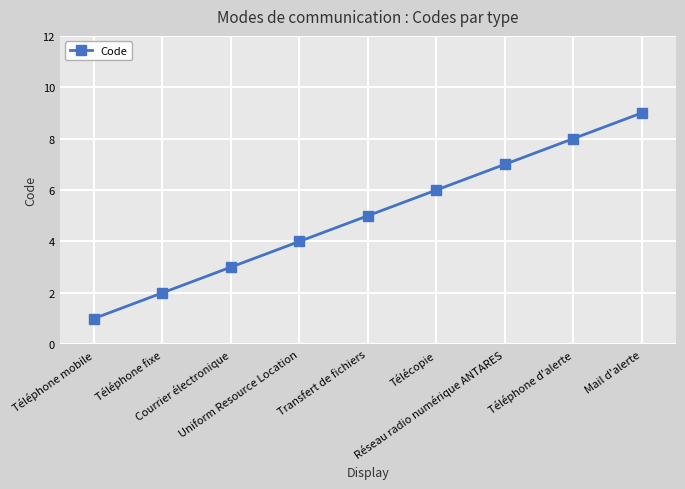

Rank the categories by value from lowest to highest.

Téléphone mobile, Téléphone fixe, Courrier électronique, Uniform Resource Location, Transfert de fichiers, Télécopie, Réseau radio numérique ANTARES, Téléphone d'alerte, Mail d'alerte